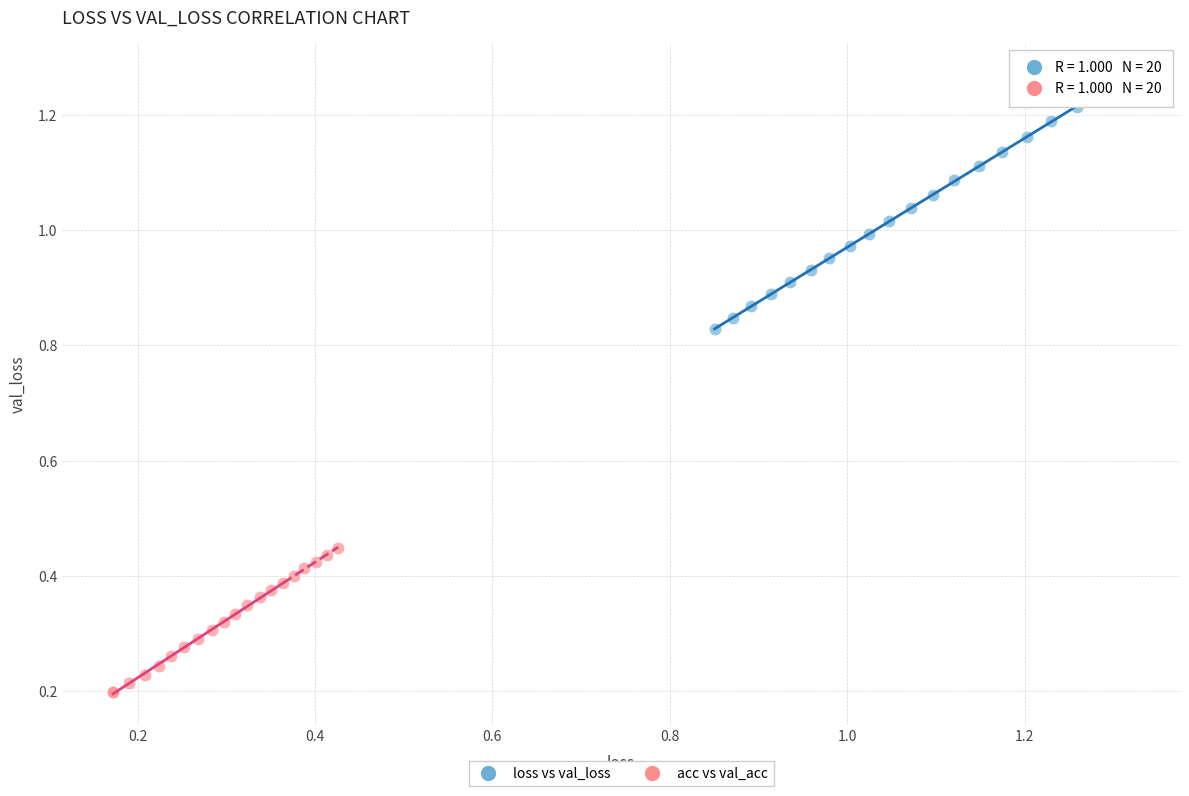

Which series reaches the maximum Y coordinate?

loss vs val_loss